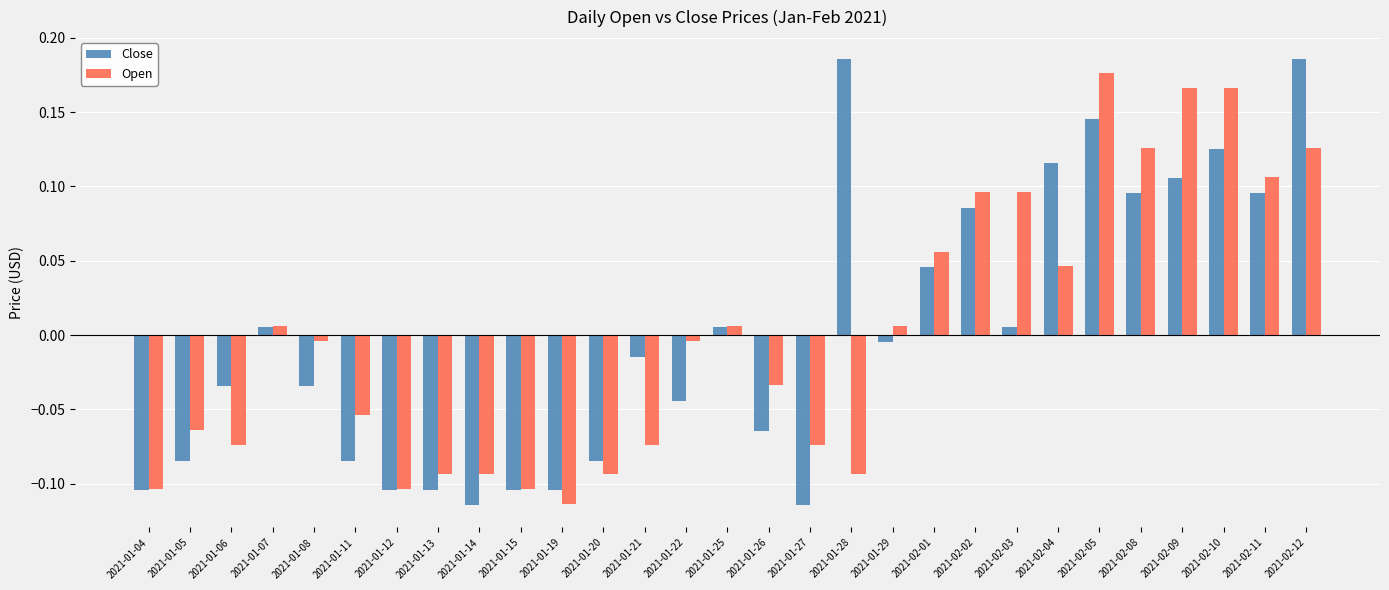

Is it true that Close equals -0.0 at 2021-01-27?

False